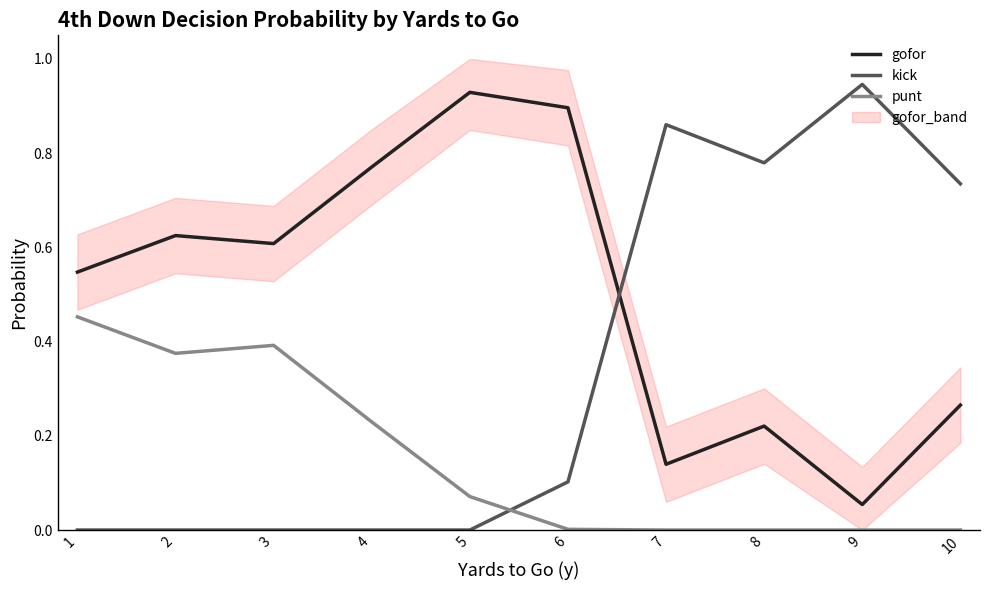

Is this an area chart (filled region under the line)?

No